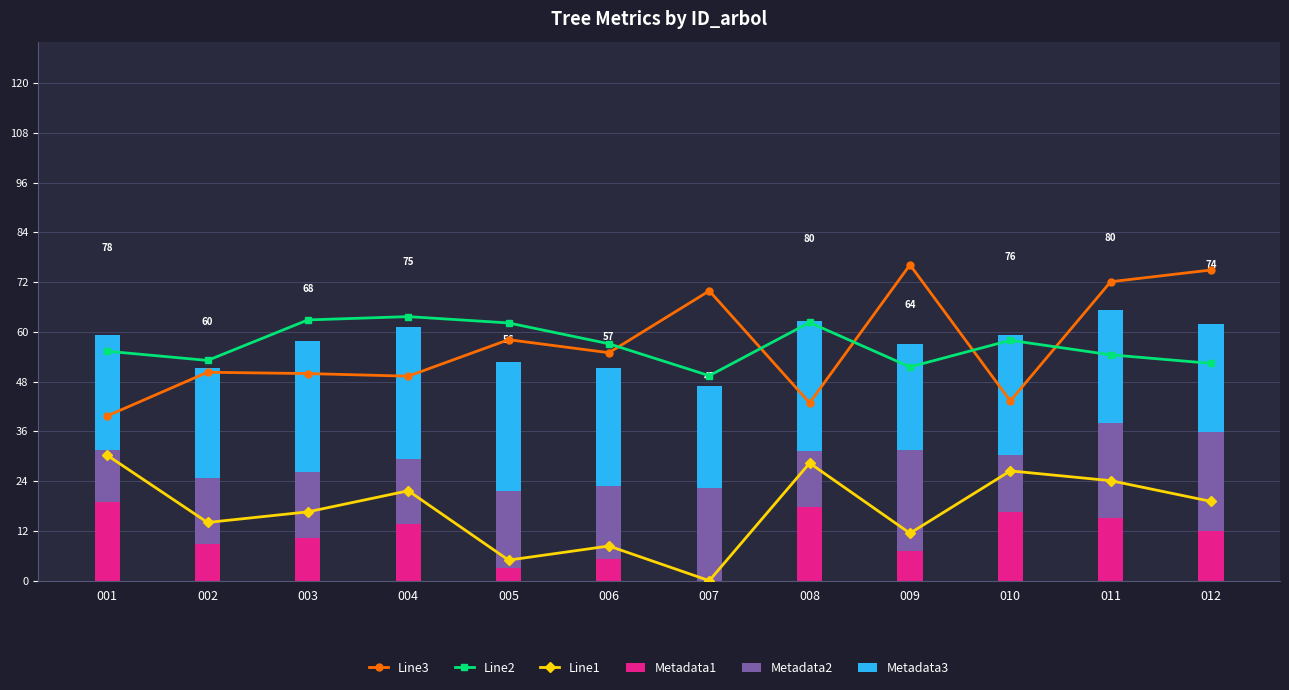

At 008, list the series in order from largest to smallest.

Line2, Line3, Metadata3, Line1, Metadata1, Metadata2